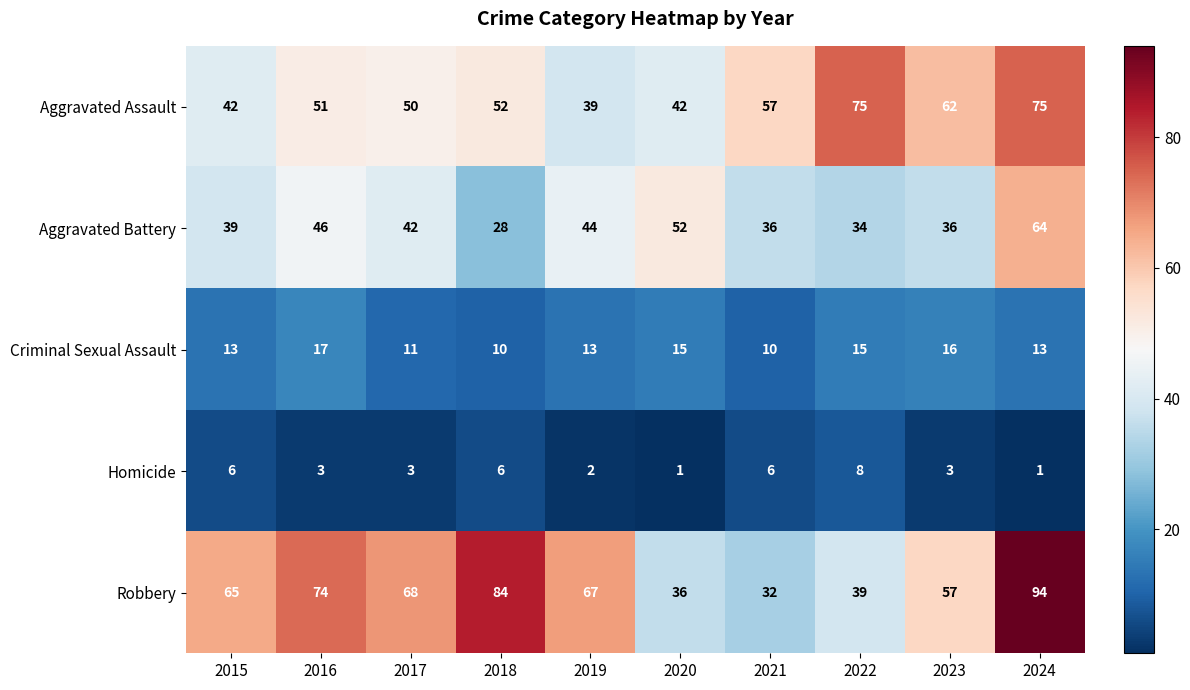

Rank the series by their maximum value, from lowest to highest.

Homicide, Criminal Sexual Assault, Aggravated Battery, Aggravated Assault, Robbery